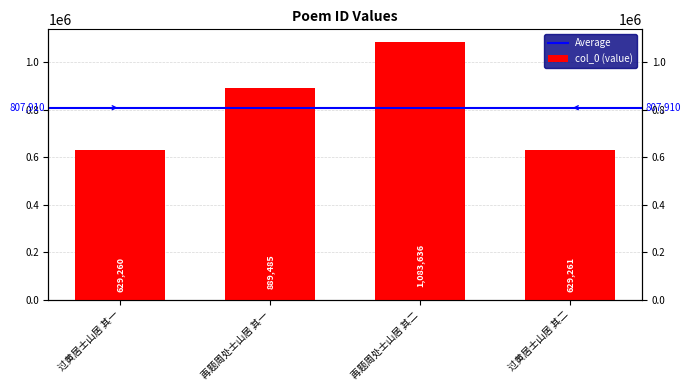

Which label corresponds to the largest value in the chart?

再题周处士山居 其二